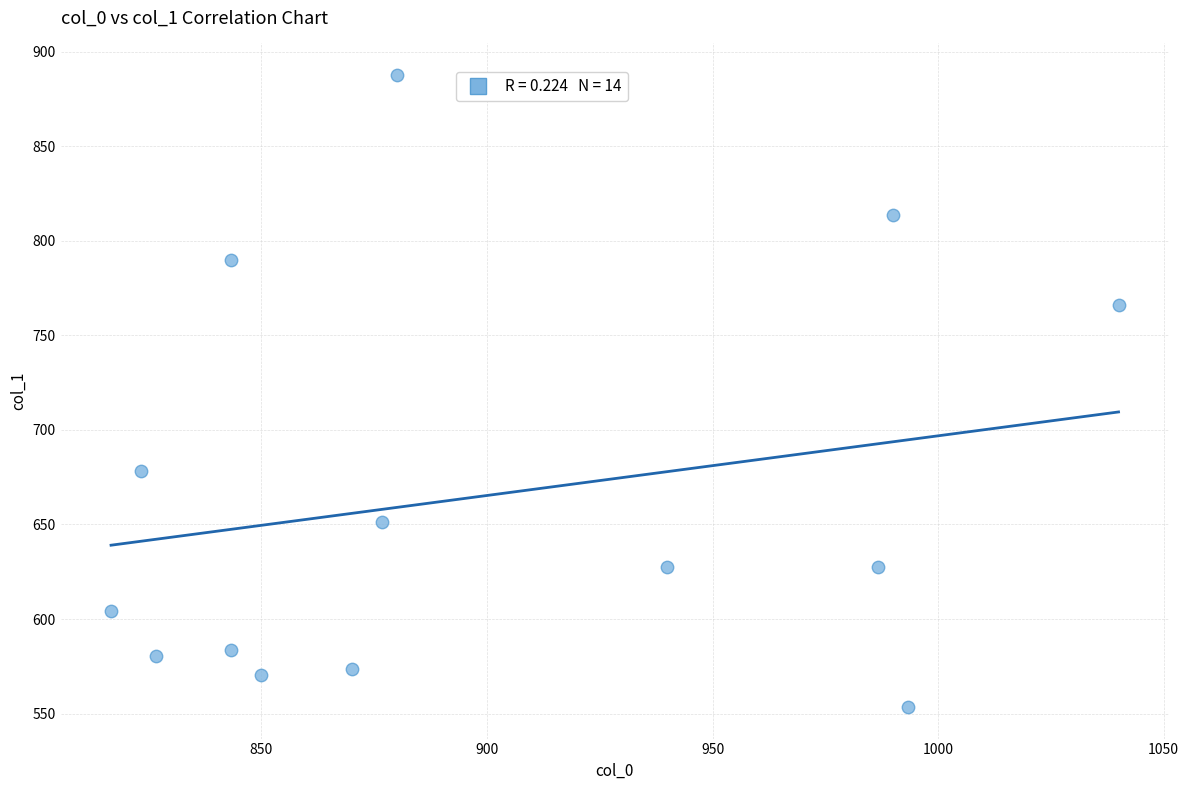

What Y value in the scatter plot is closest to 720?

678.4